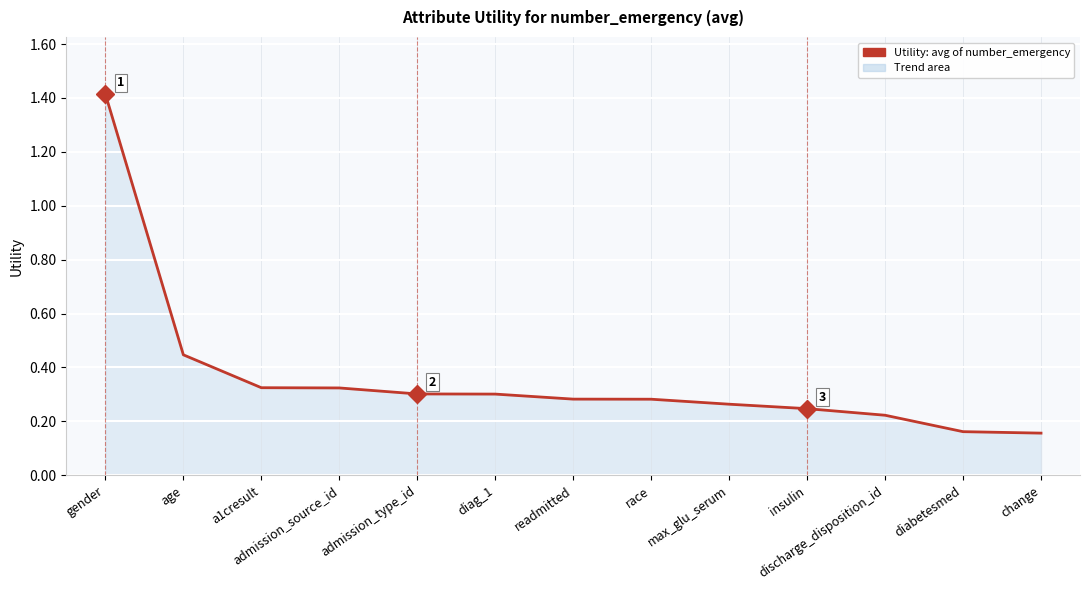

Does the chart display data point markers on the line(s)?

No